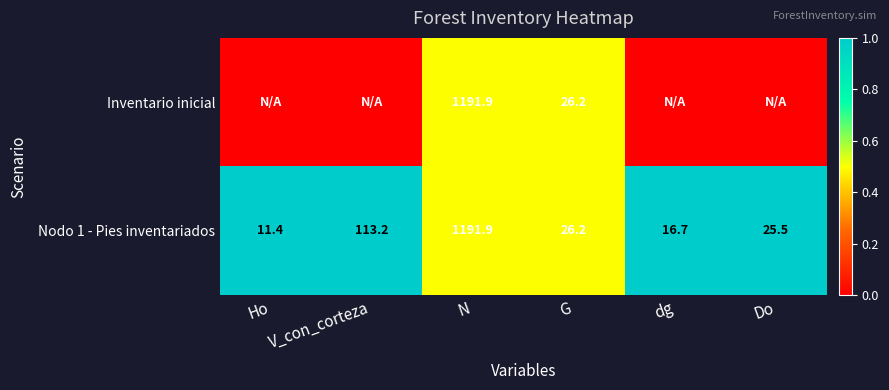

What value does the Nodo 1 - Pies inventariados series have at Do?

25.5